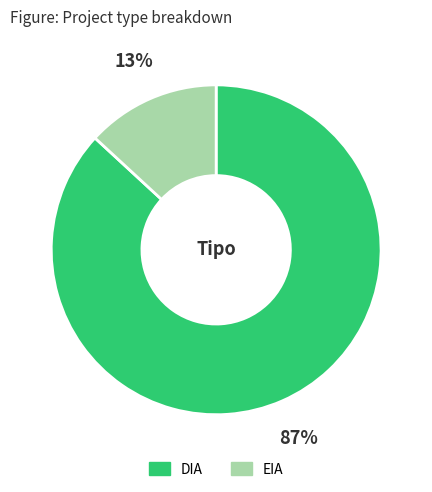

Between DIA and EIA, which is larger?

DIA